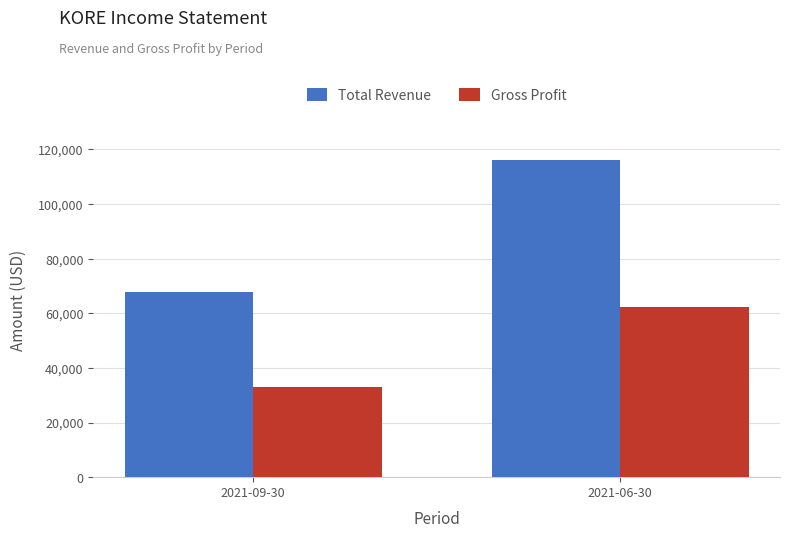

What position from the right is 2021-09-30?

2